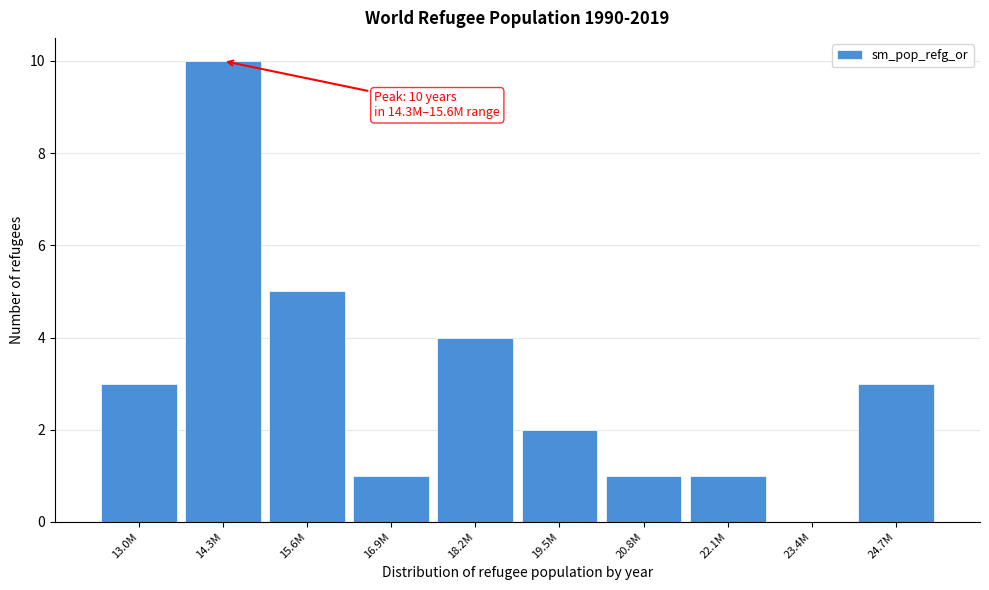

Reading left to right, what are all the values shown in this chart?

13.0M=3	14.3M=10	15.6M=5	16.9M=1	18.2M=4	19.5M=2	20.8M=1	22.1M=1	23.4M=0	24.7M=3